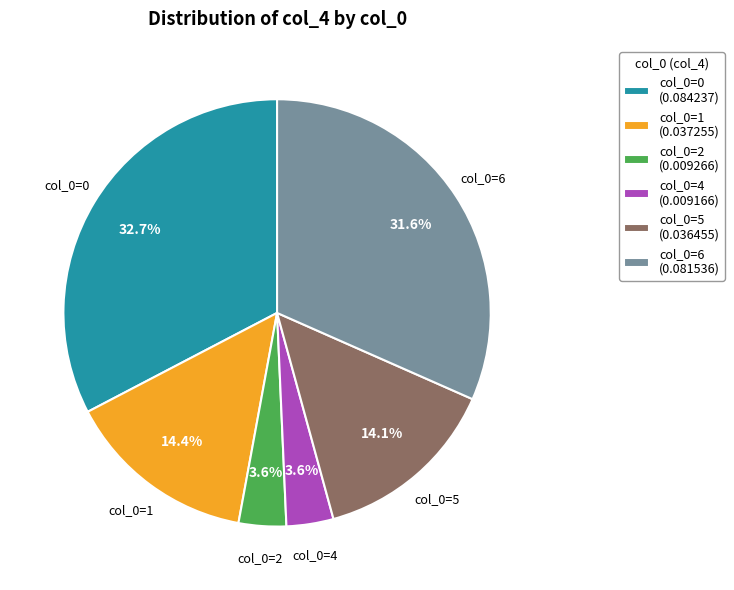

Which has a higher value, col_0=6 (0.081536) or col_0=1 (0.037255)?

col_0=6 (0.081536)